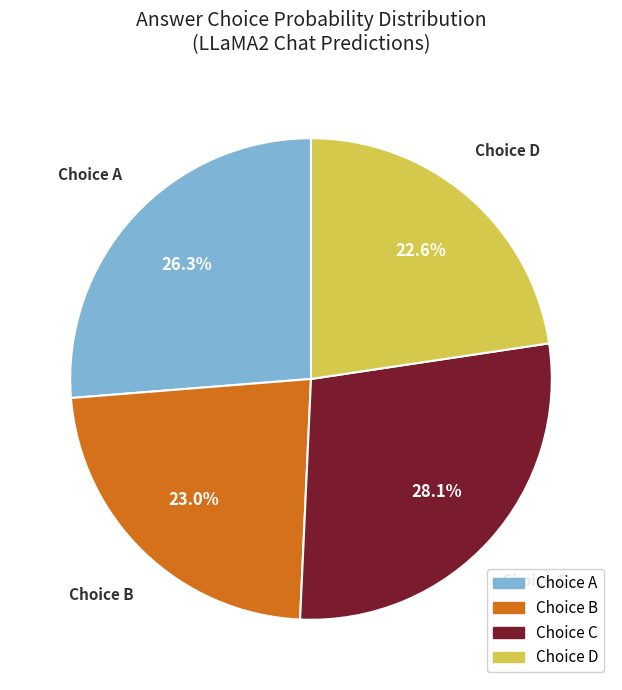

Which slice is the largest?

Choice C